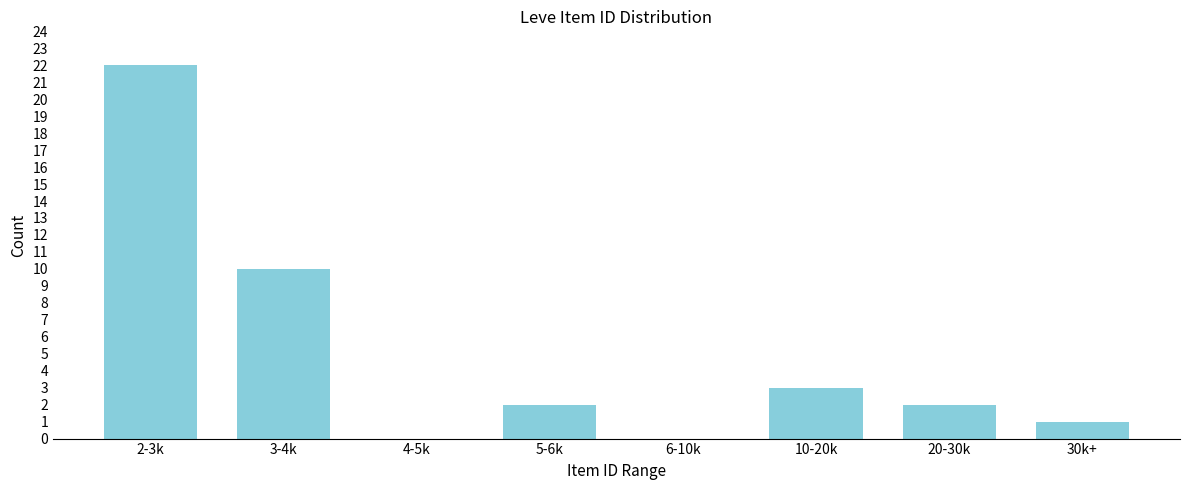

Reading left to right, transcribe all the data shown in this chart.

2-3k=22	3-4k=10	4-5k=0	5-6k=2	6-10k=0	10-20k=3	20-30k=2	30k+=1